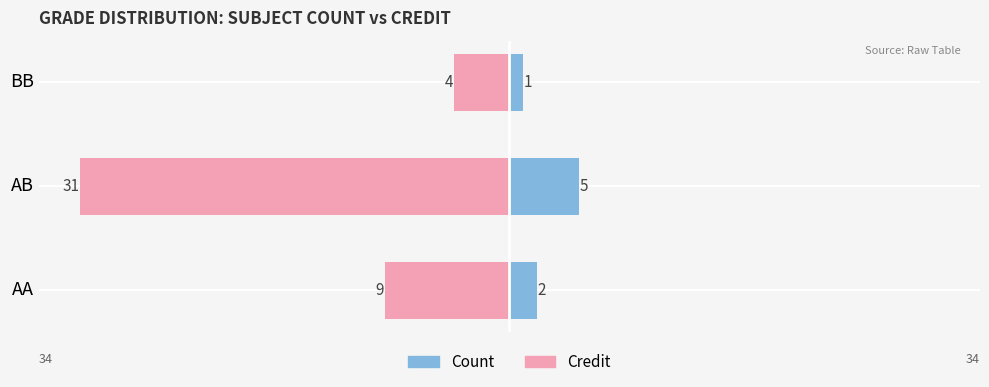

What is the value of the Count bar at the 1st from the left?

2